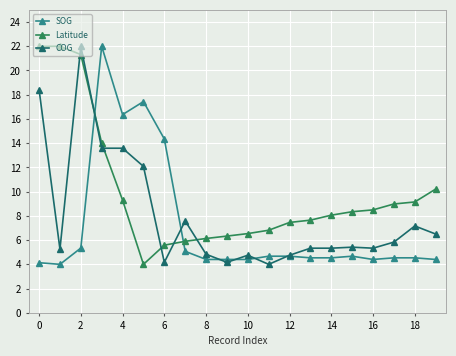

True or false: Latitude and COG cross at least once.

True